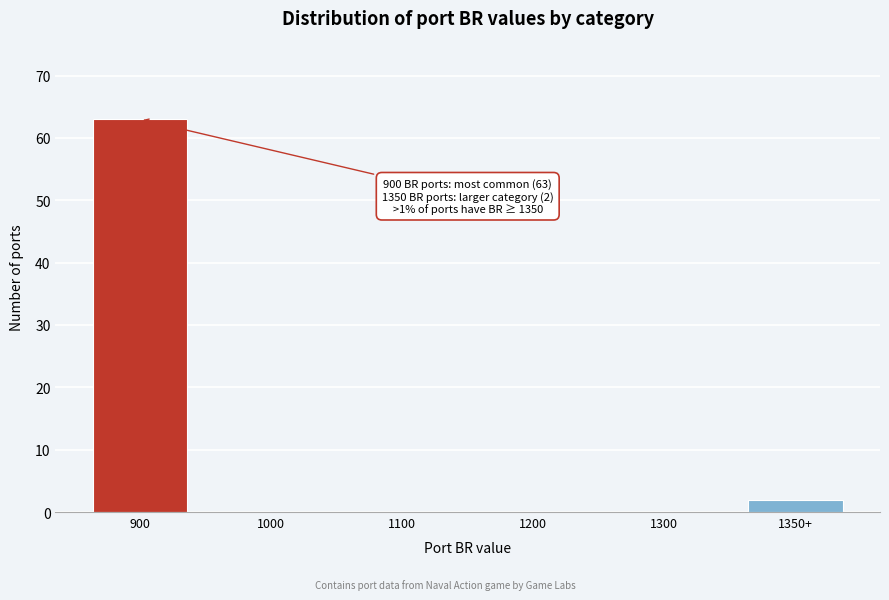

Reading right to left, what are all the values shown in this chart?

1350+=2	1300=0	1200=0	1100=0	1000=0	900=63